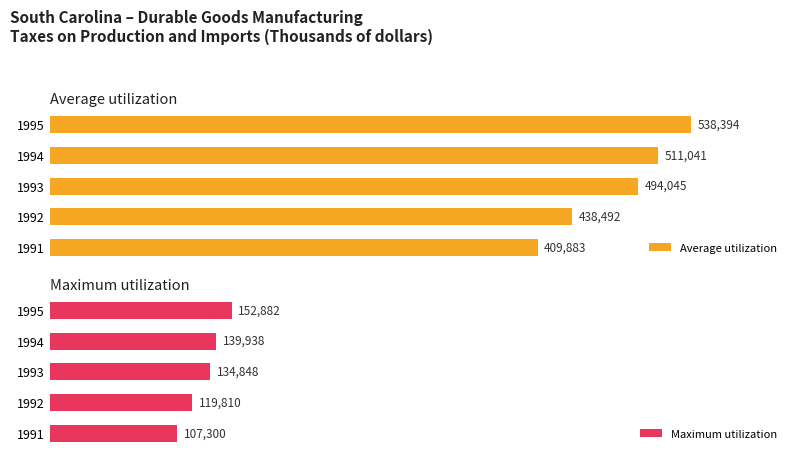

Rank the categories by Maximum utilization value from highest to lowest.

1995, 1994, 1993, 1992, 1991